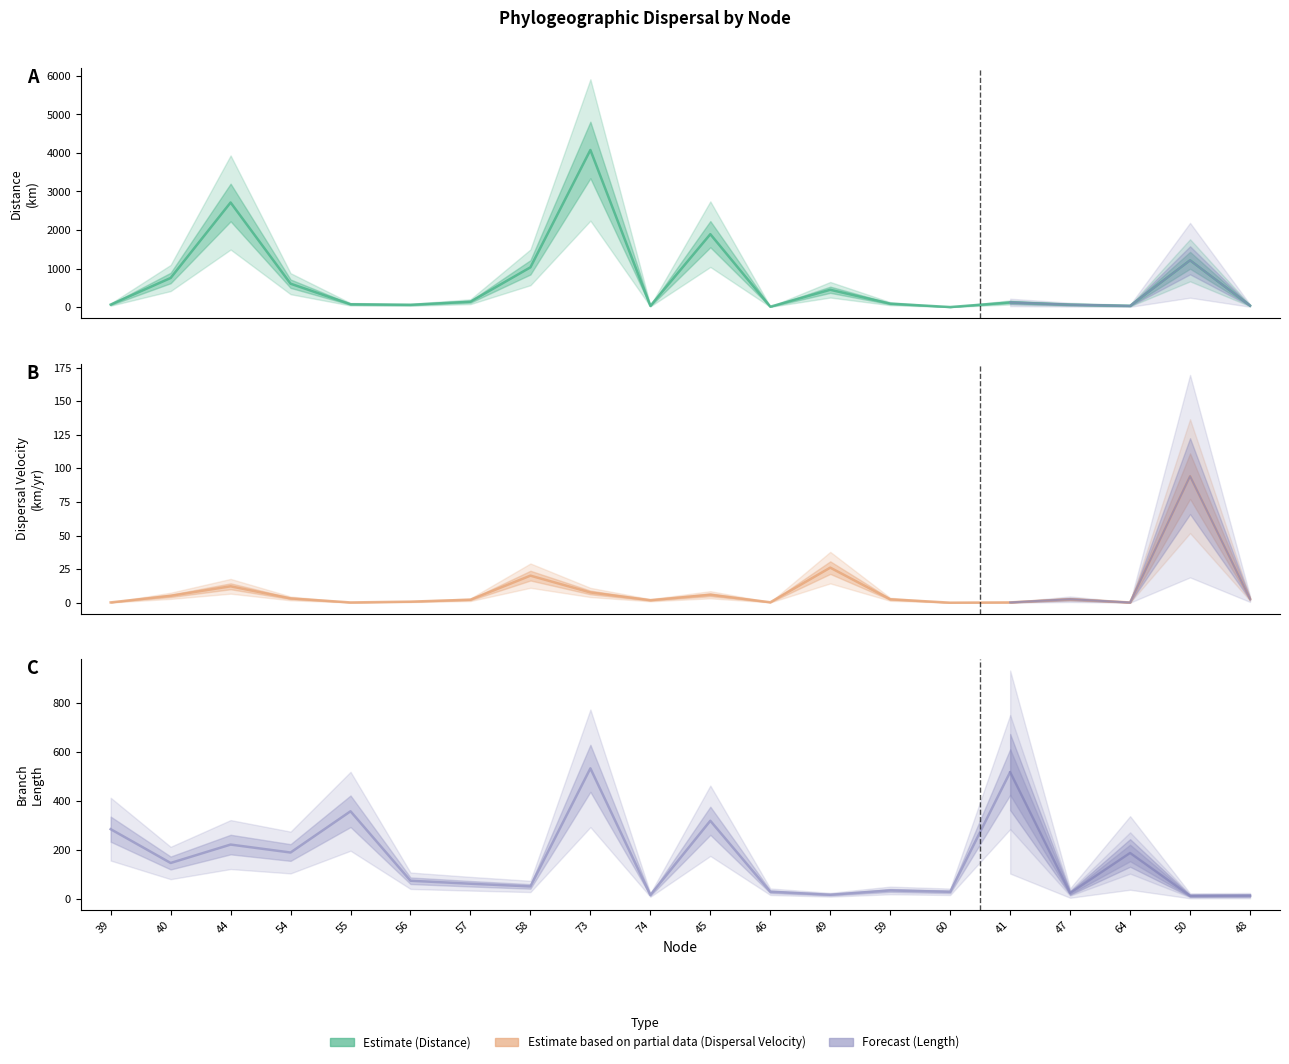

What is the difference between the highest and lowest values at 46?

29.2